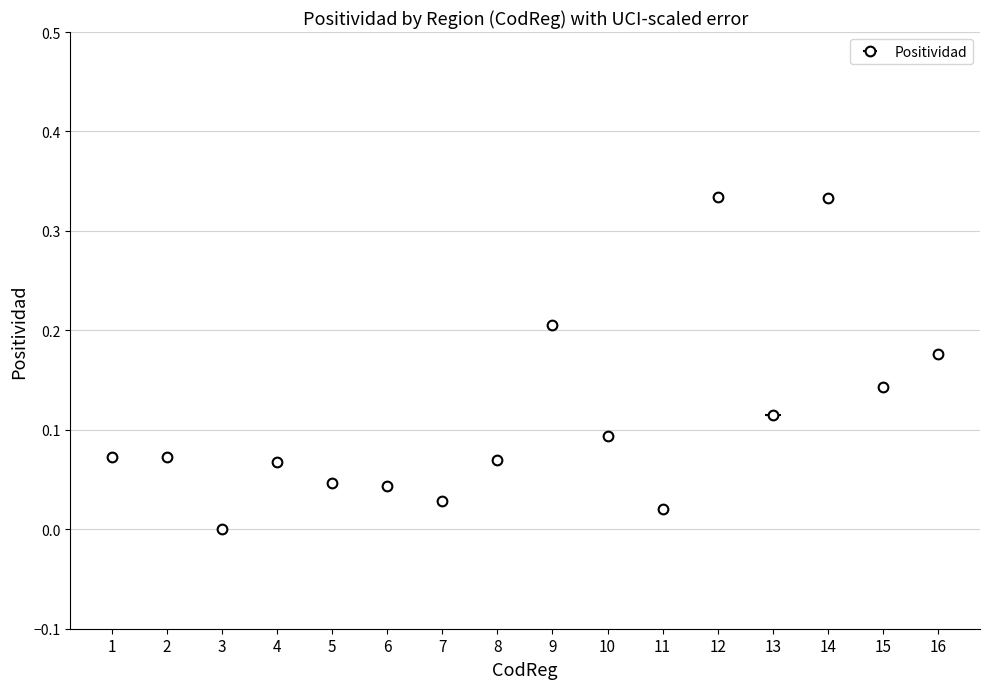

Between 12 and 13, which is larger?

12